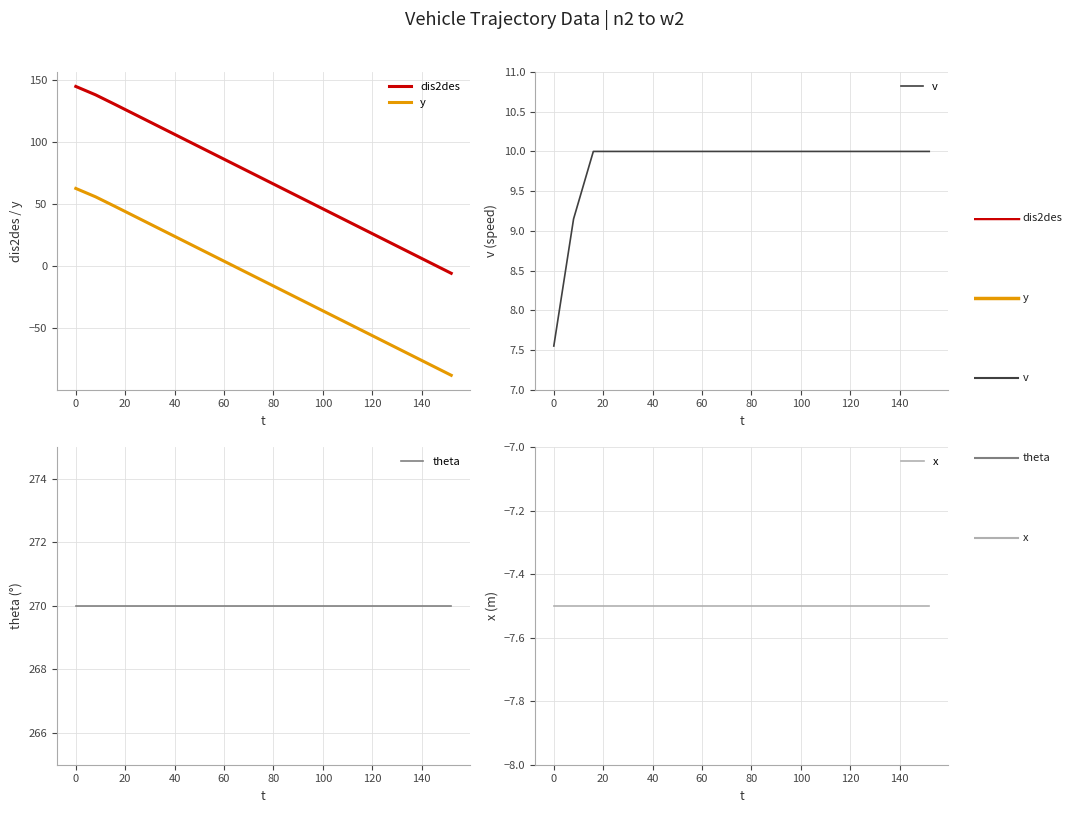

Which series has the largest range (max minus min)?

y